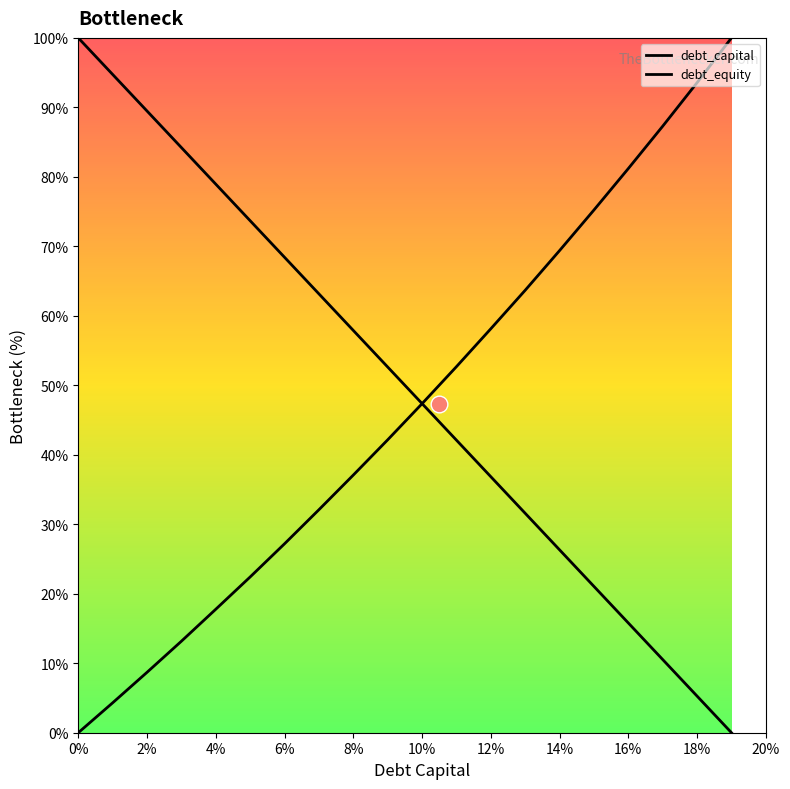

How many lines are shown in the chart?

2